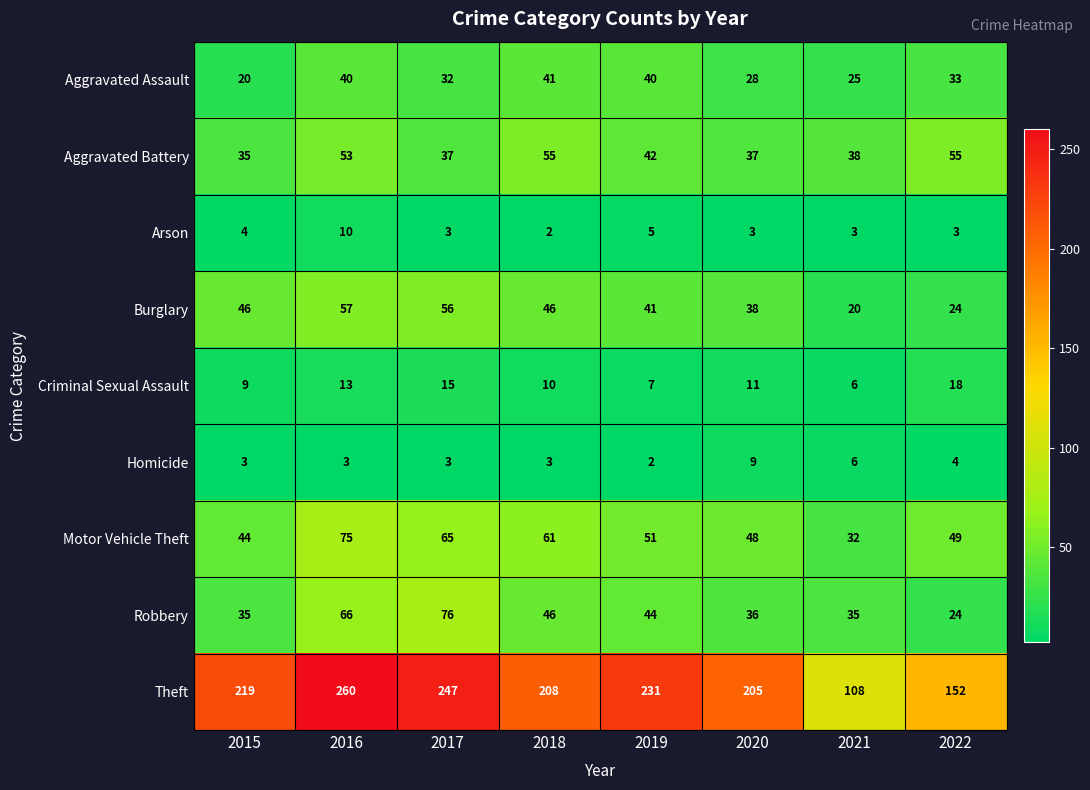

Rank the series by their maximum value, from highest to lowest.

Theft, Robbery, Motor Vehicle Theft, Burglary, Aggravated Battery, Aggravated Assault, Criminal Sexual Assault, Arson, Homicide